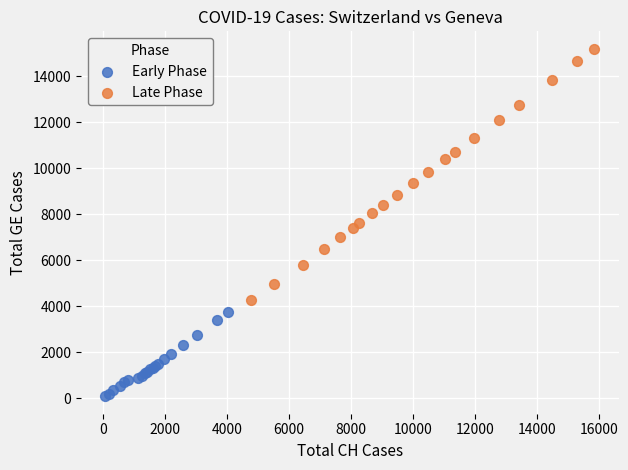

Which series reaches the minimum Y coordinate?

Early Phase